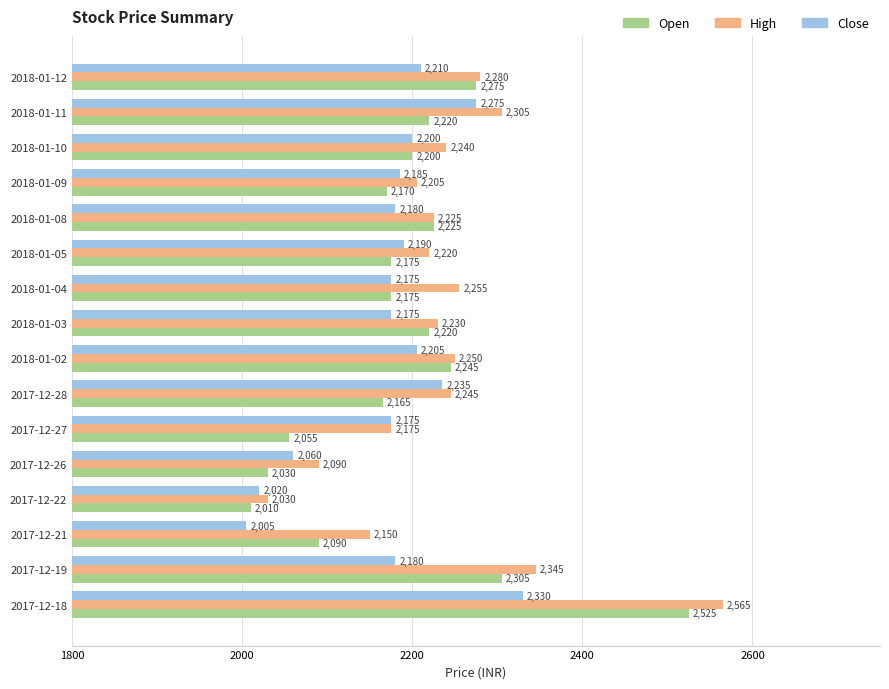

What are all the series names shown in the legend?

Open, High, Close